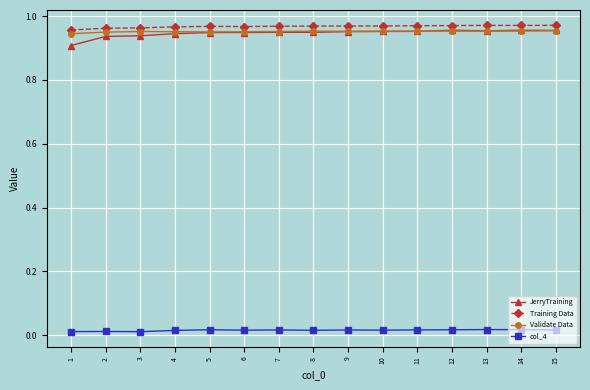

At how many categories does at least one series exceed 0?

15